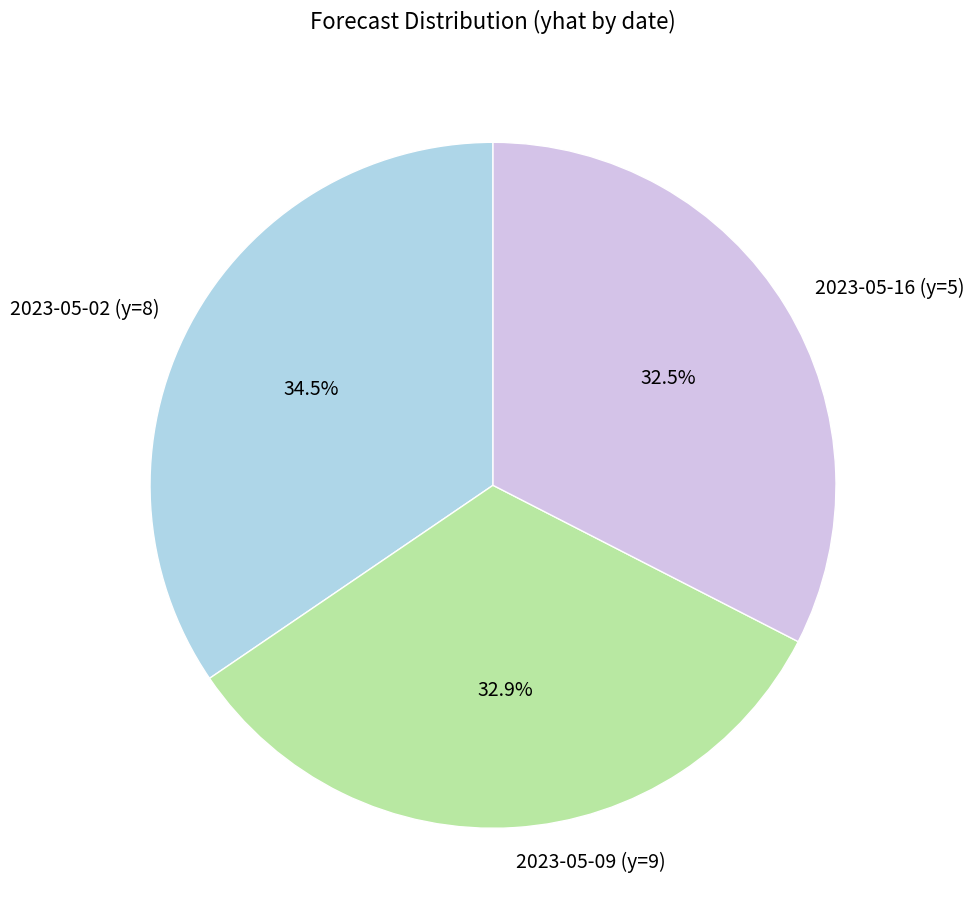

Is there a majority slice in this chart?

No